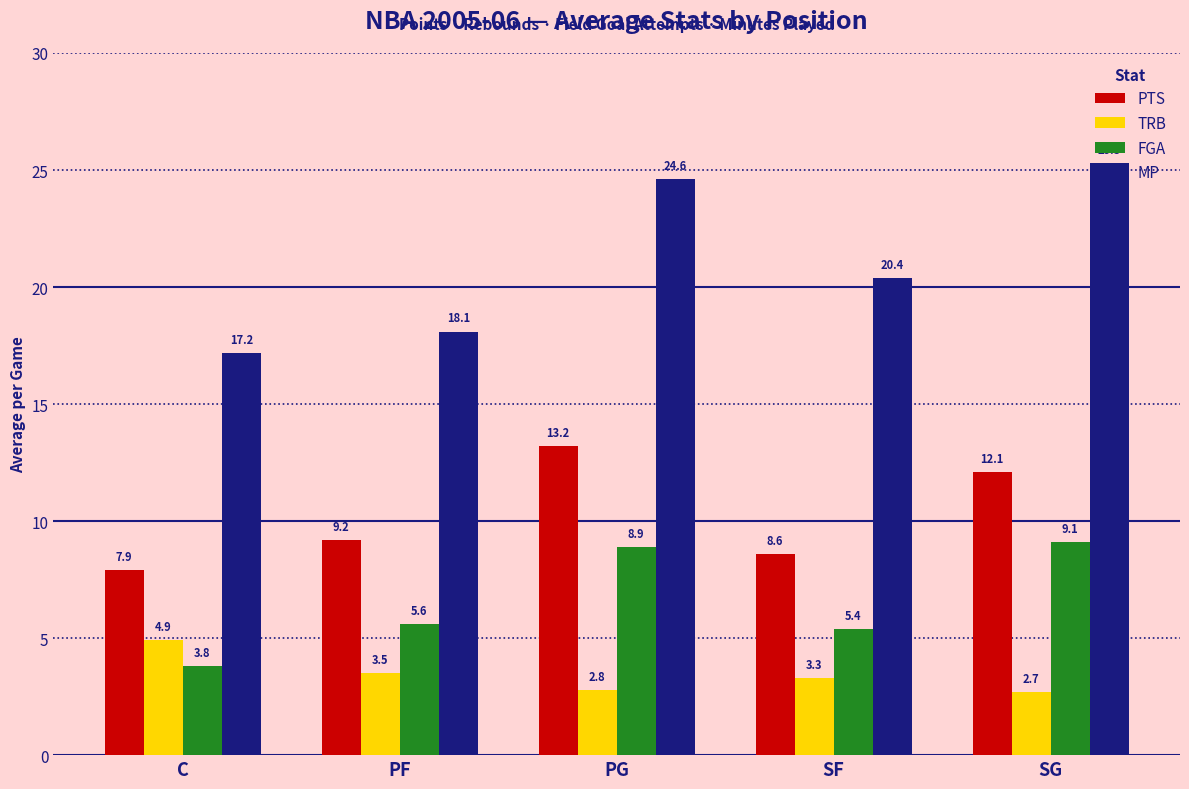

How many bars are there in total?

20